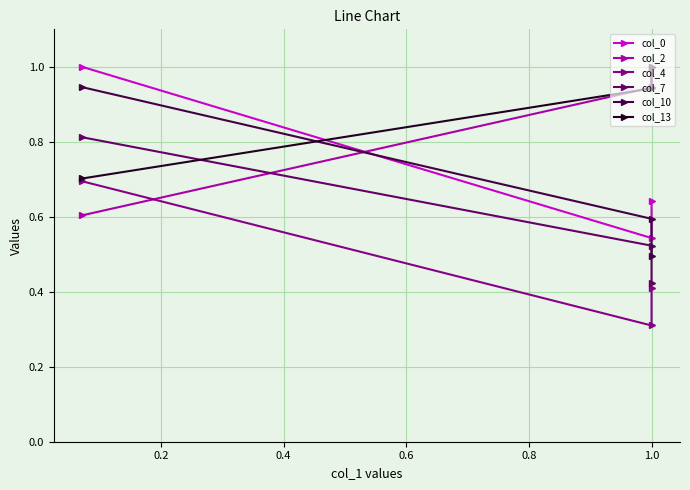

Reading left to right, what are all the values shown in this chart?

col_0: 1.0	0.5	0.6
col_2: 0.6	0.9	1.0
col_4: 0.7	0.3	0.4
col_7: 0.8	0.5	0.4
col_10: 0.9	0.6	0.5
col_13: 0.7	0.9	1.0